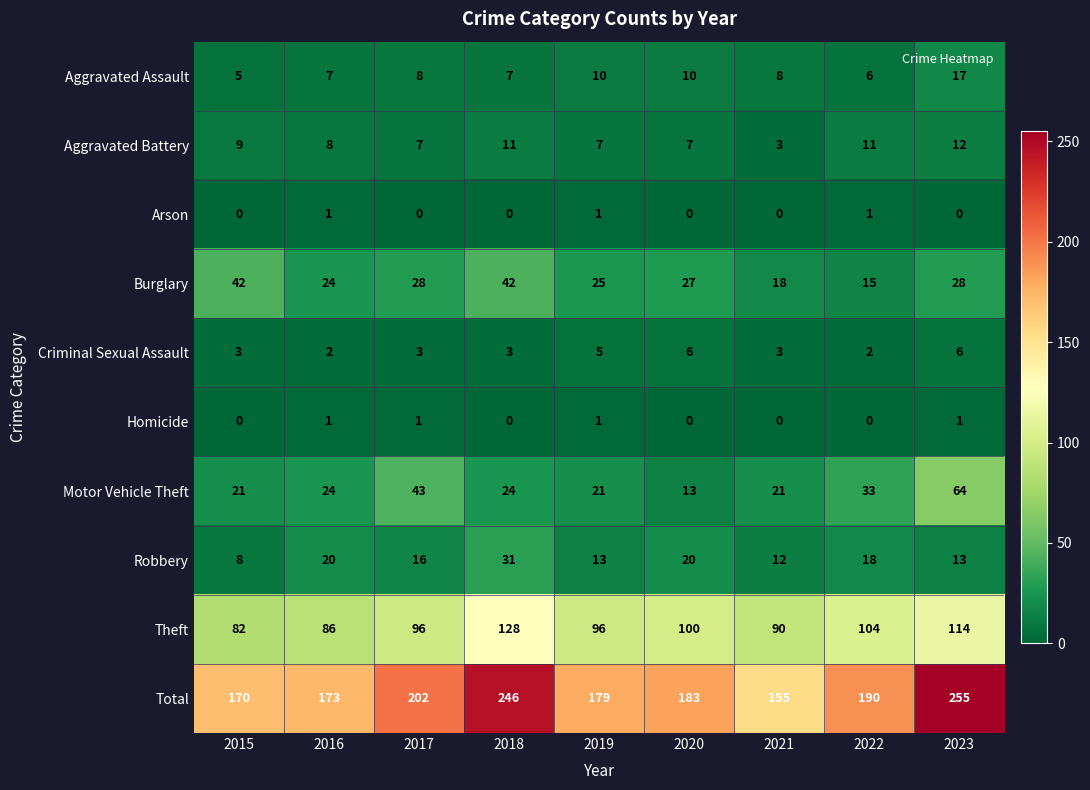

What is the approximate value of Aggravated Assault at 2022, to the nearest 5?

5